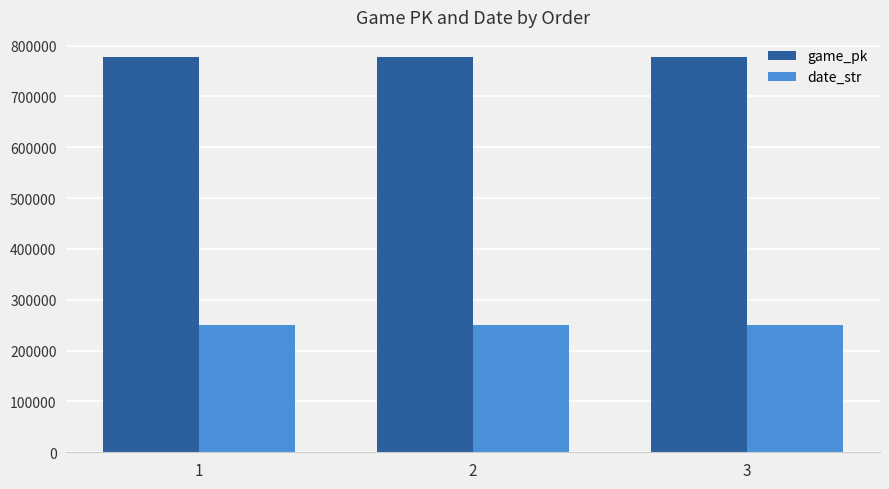

List the series in order of their peak value, highest first.

game_pk, date_str